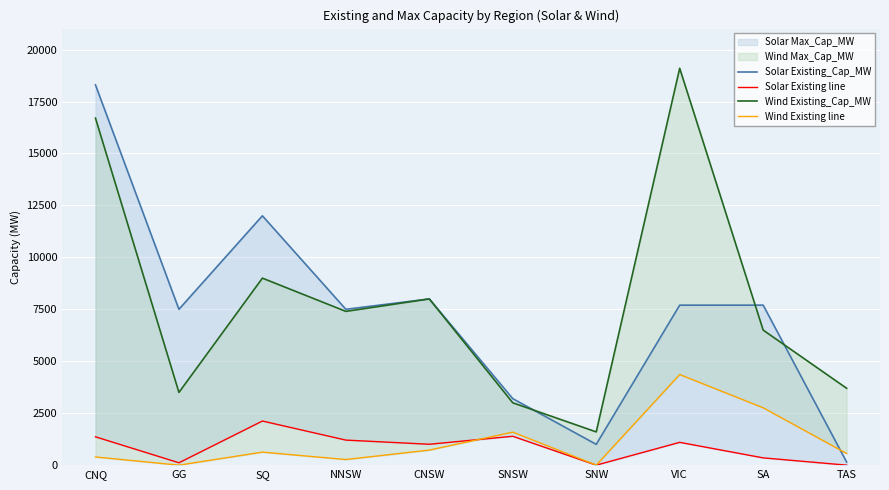

Which label corresponds to the largest value in the chart?

VIC